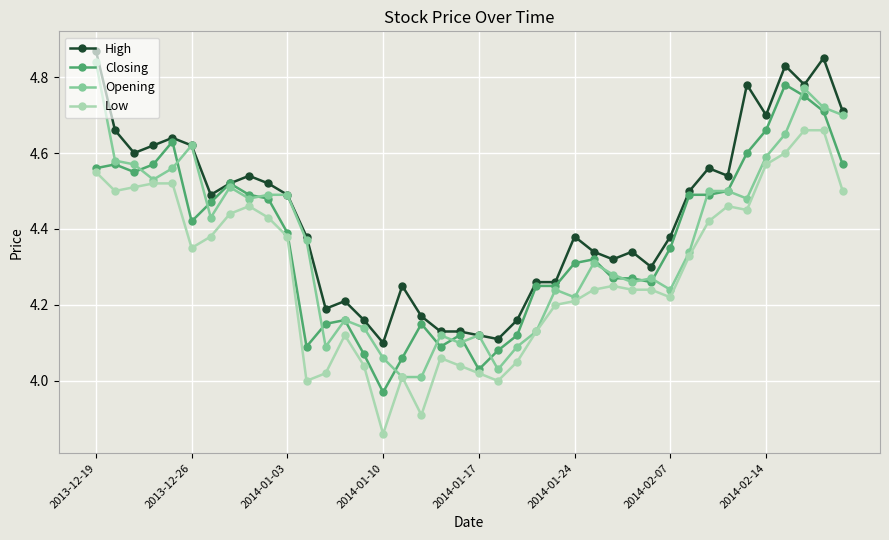

True or false: High has more than 2 points higher than both neighbors.

True